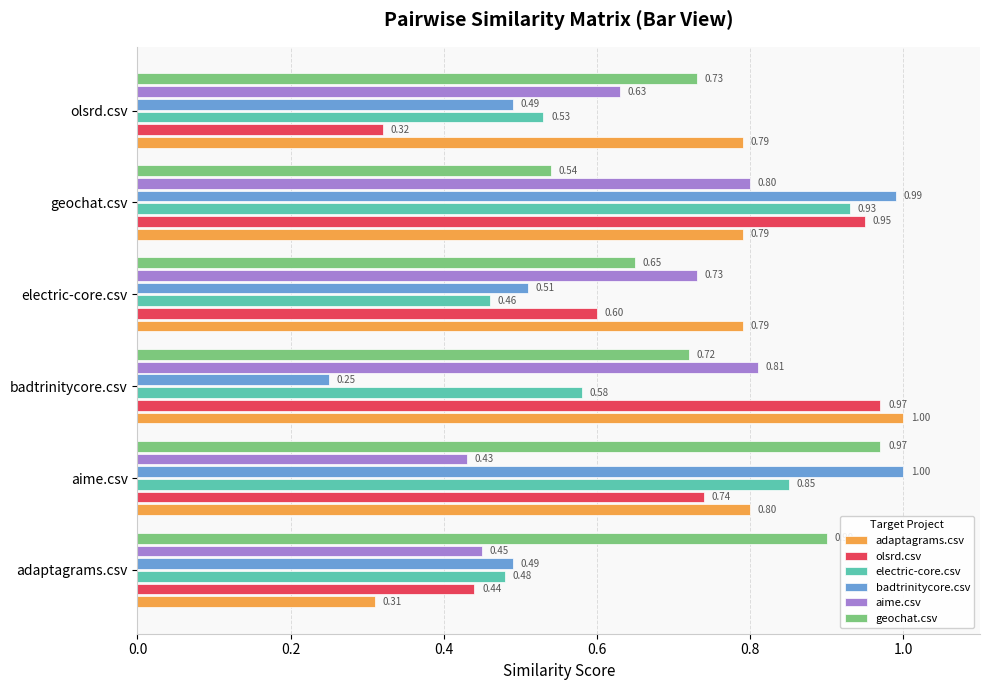

At aime.csv, list the series in order from smallest to largest.

aime.csv, olsrd.csv, adaptagrams.csv, electric-core.csv, geochat.csv, badtrinitycore.csv